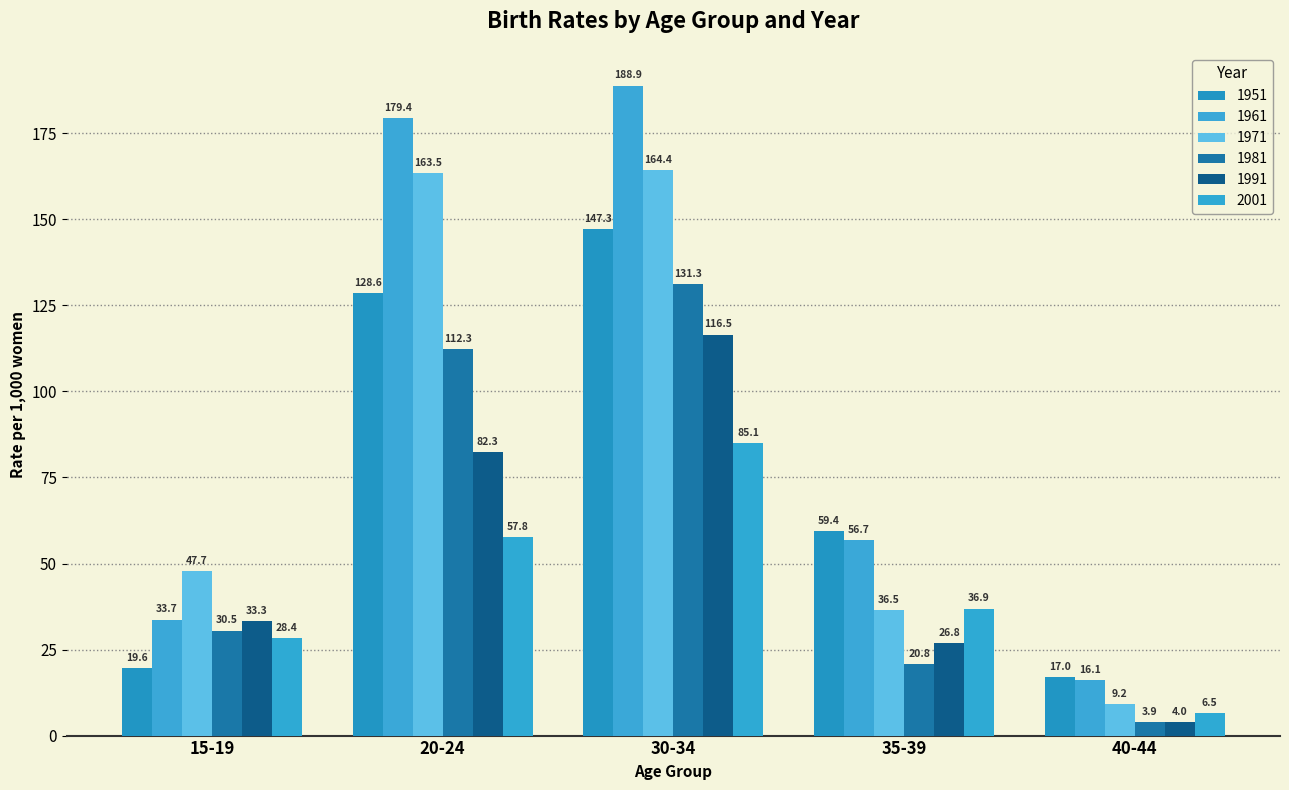

Count the number of categories in the chart.

5